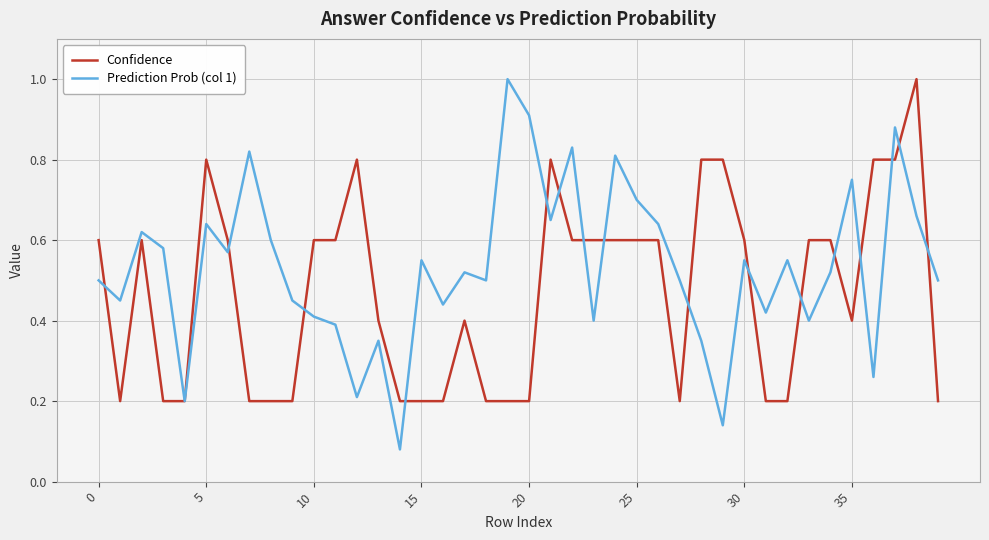

Which series has the widest spread of values?

Prediction Prob (col 1)